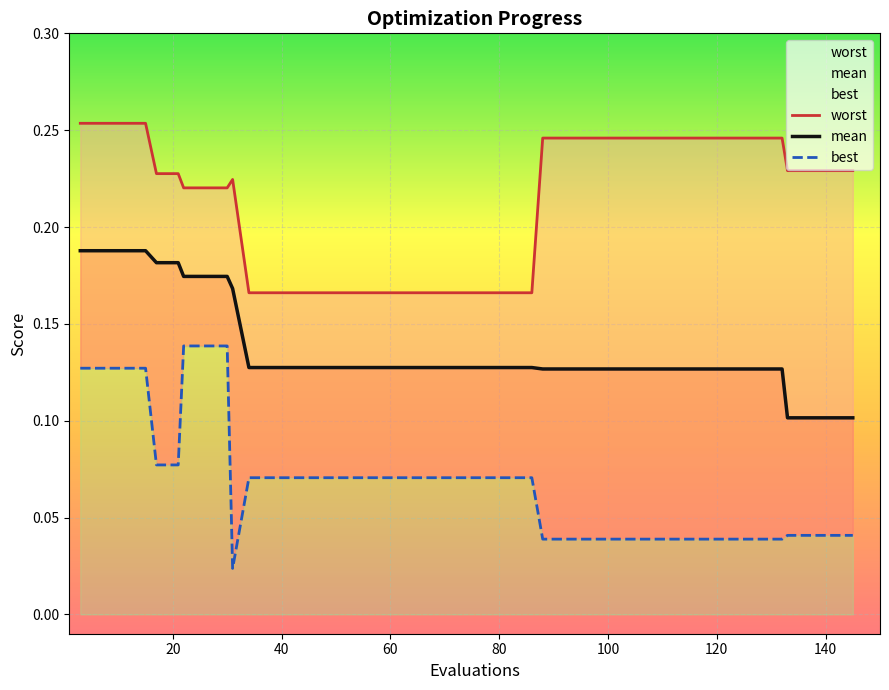

How many mean values are between 0 and 1?

40